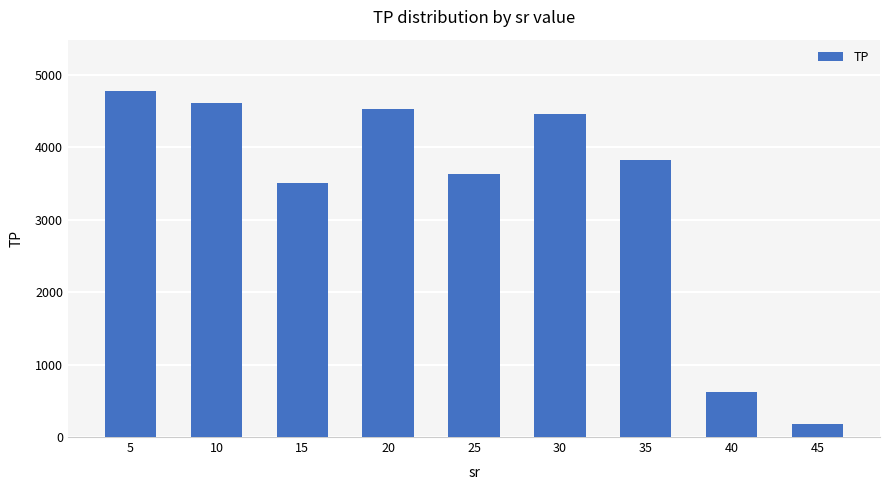

What is the value of the 4th bar from the left?

4533.9